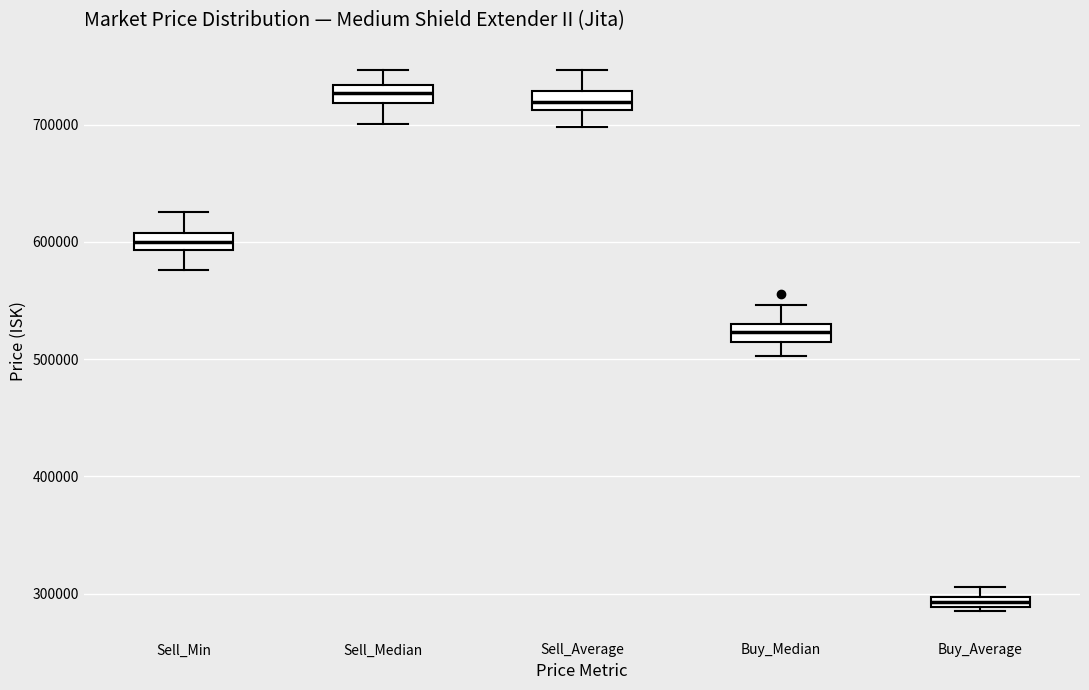

Where is the lower edge of the box for Buy_Average on the y-axis? The values are not printed on the chart, so give them approximately, as read against the axis.

290000